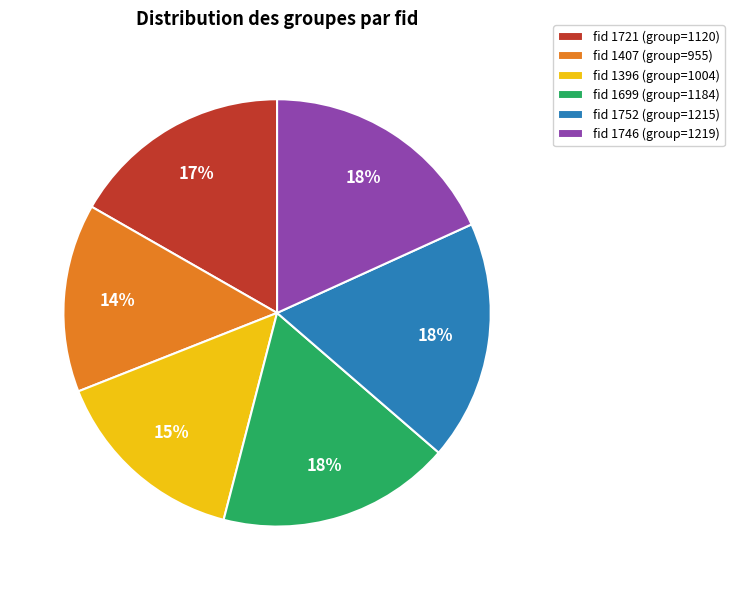

How many slices are in this pie chart?

6